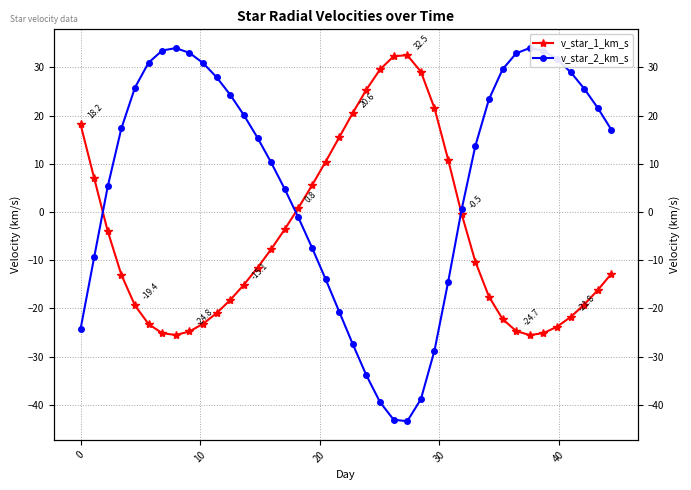

True or false: v_star_1_km_s and v_star_2_km_s intersect in this chart.

True